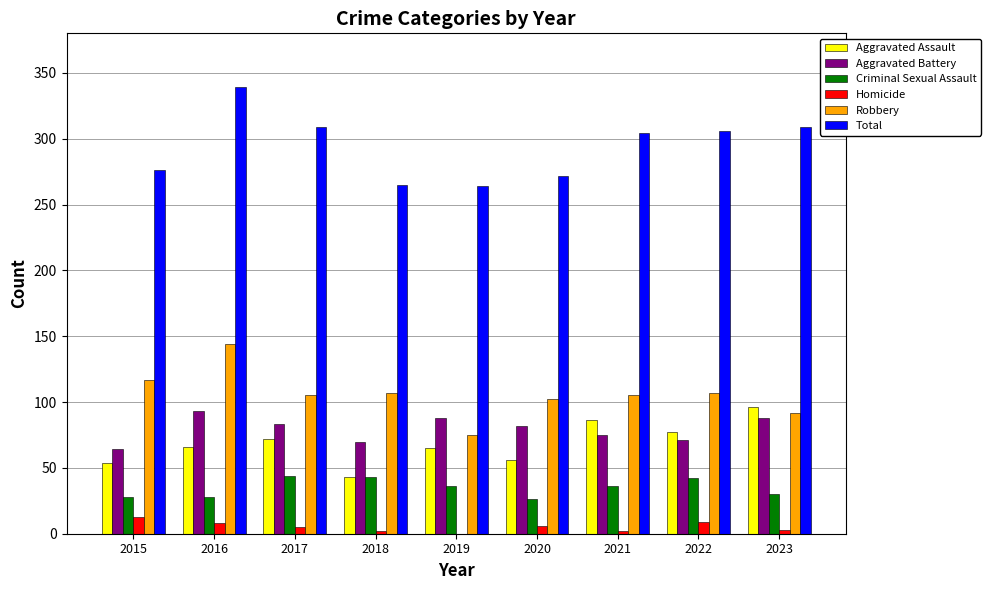

What are all the series names shown in the legend?

Aggravated Assault, Aggravated Battery, Criminal Sexual Assault, Homicide, Robbery, Total